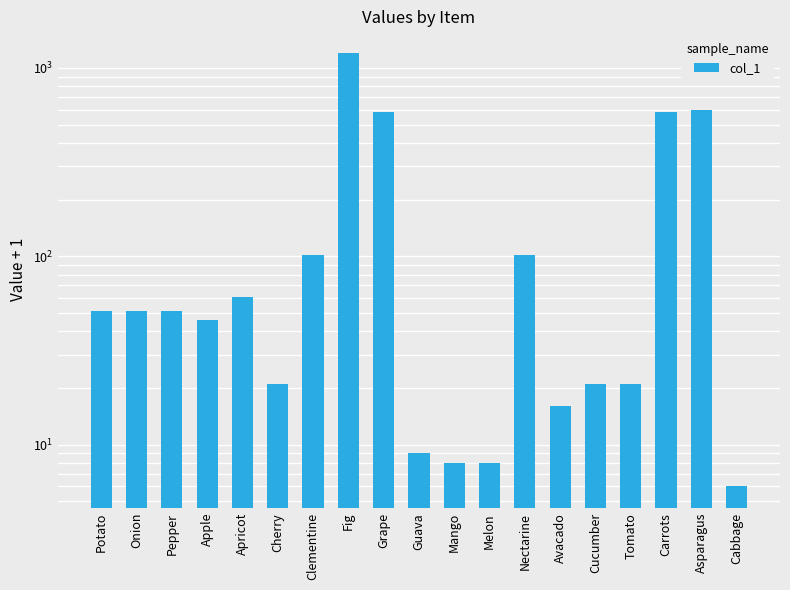

Rank the categories by value from highest to lowest.

Fig, Asparagus, Grape, Carrots, Clementine, Nectarine, Apricot, Potato, Onion, Pepper, Apple, Cherry, Cucumber, Tomato, Avacado, Guava, Mango, Melon, Cabbage